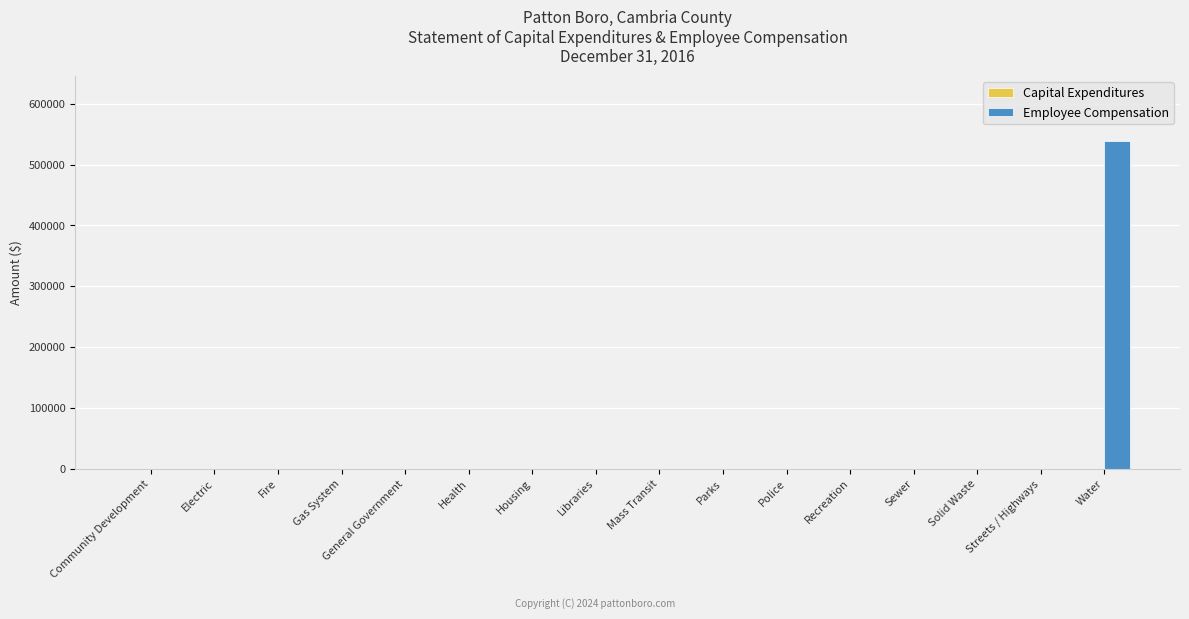

How many series are shown in this chart?

1